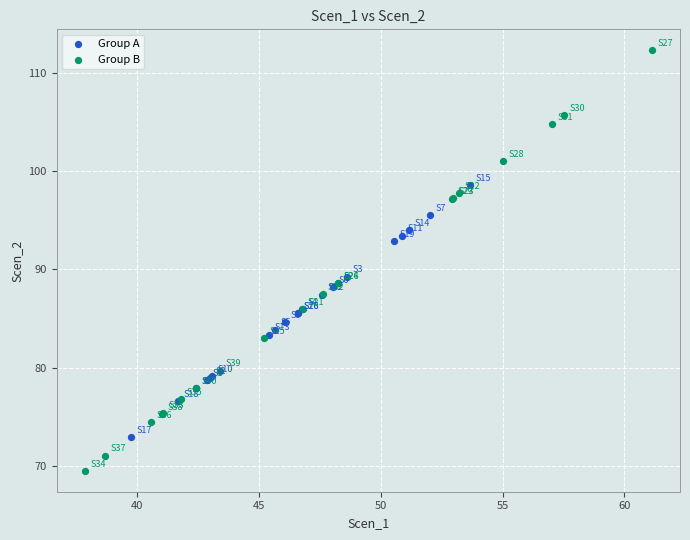

What are all the series names shown in the legend?

Group A, Group B